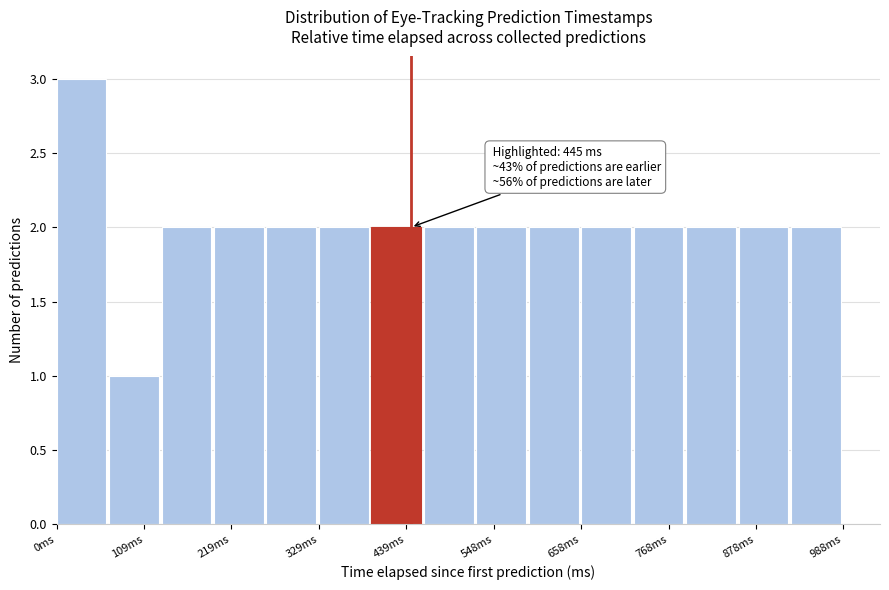

Read against the x-axis, roughly where is the centre of the tallest bar?

40